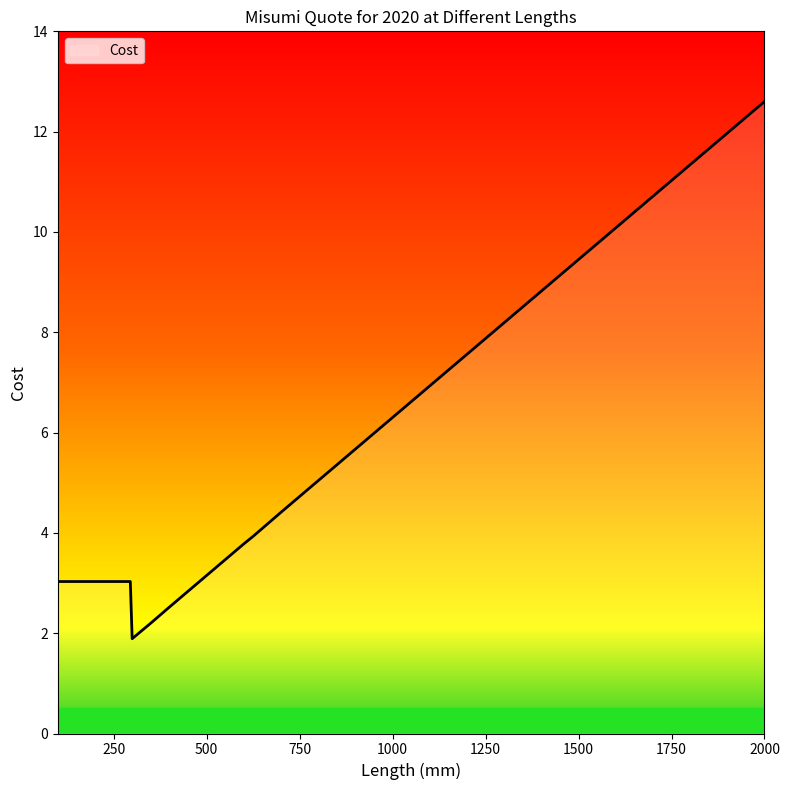

What is the difference between the maximum and minimum values?

10.7